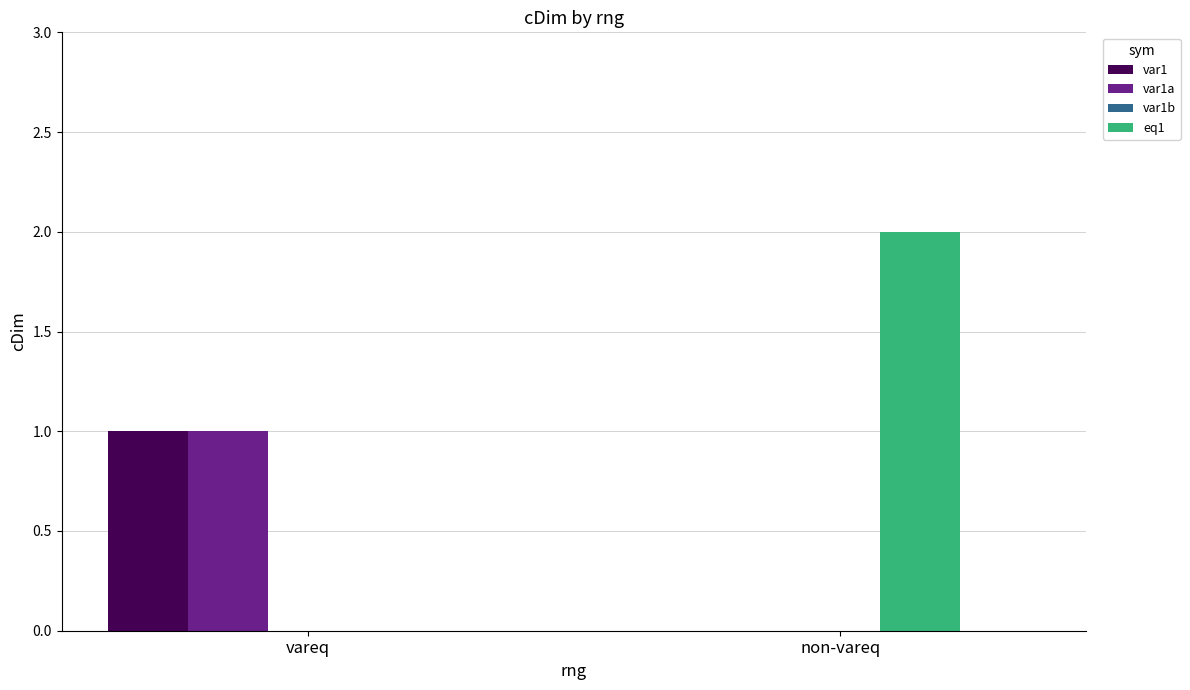

Between vareq and non-vareq, which series saw the biggest shift?

eq1